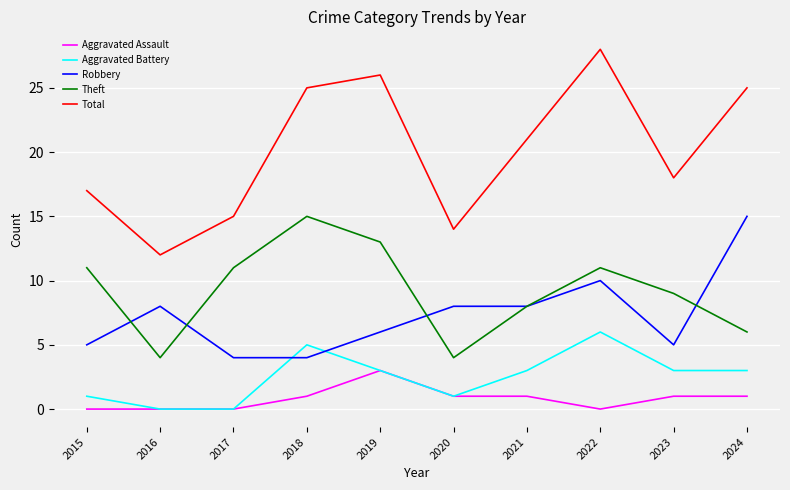

Which category has the highest value in the Aggravated Battery series?

2022